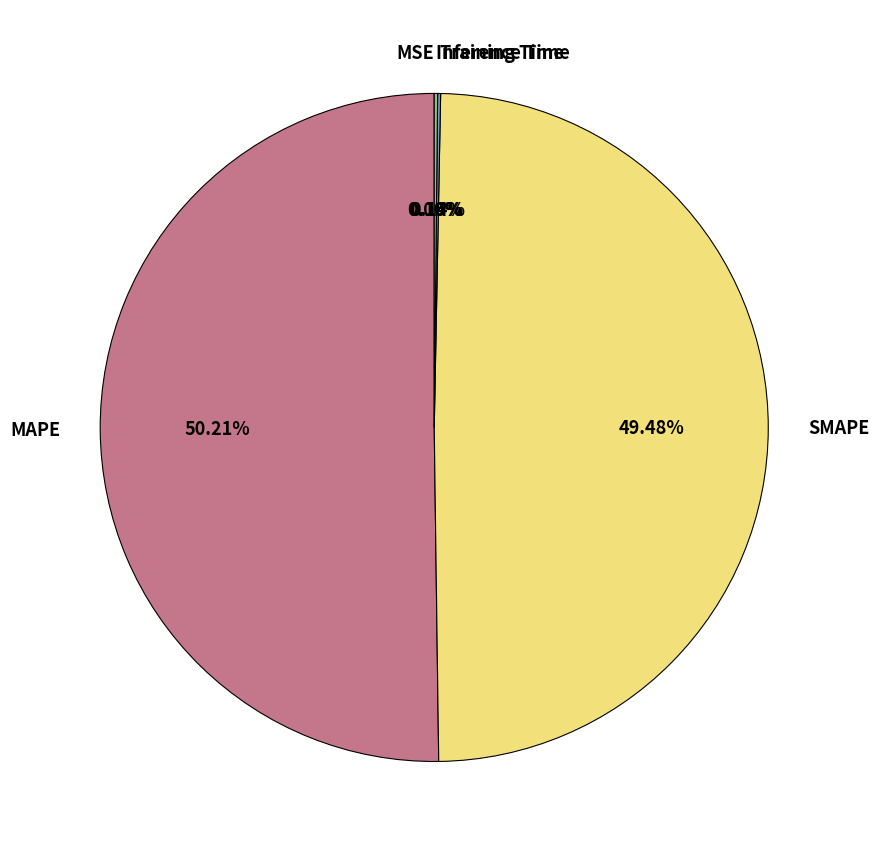

Which slice is the largest?

MAPE